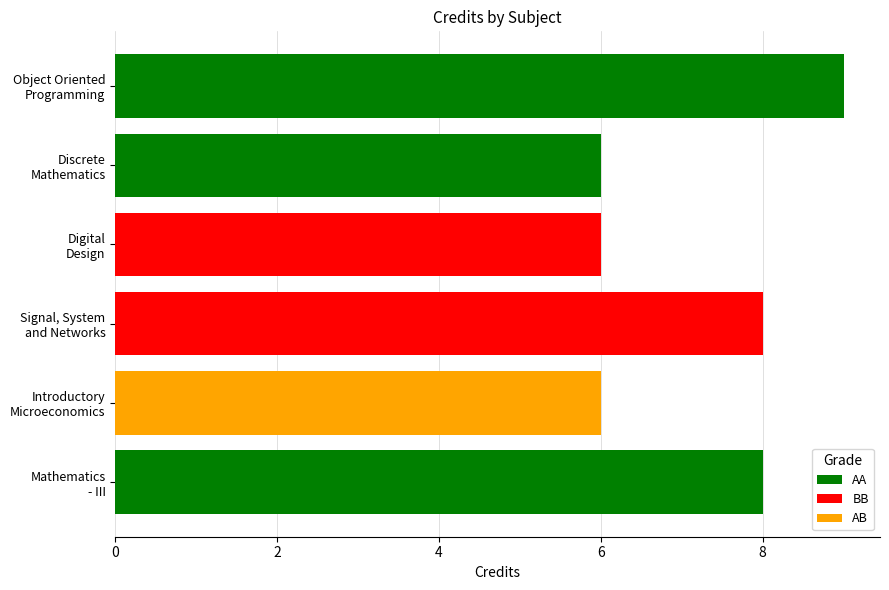

What is the value of the 4th bar from the top?

8